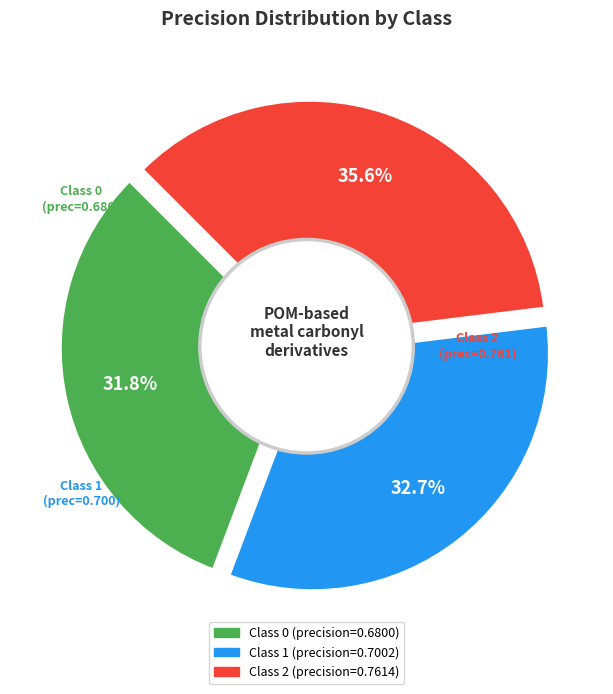

To the nearest percent, what is the difference between the largest and smallest slice percentages?

4%